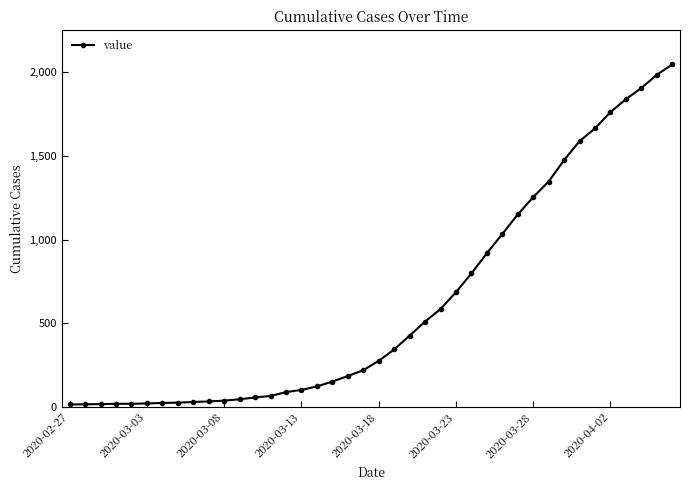

What is the sum of all values?

24850